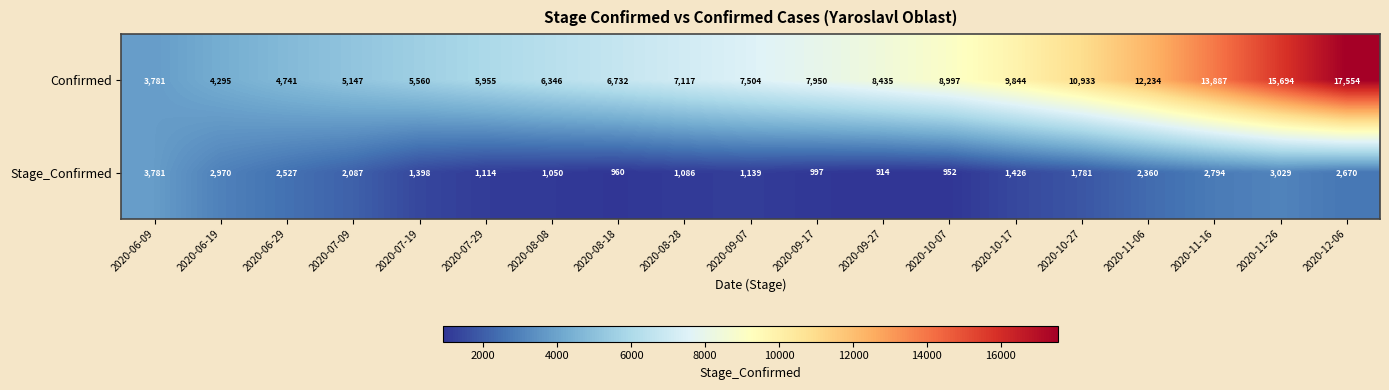

Which category has the lowest value across all series?

2020-09-27